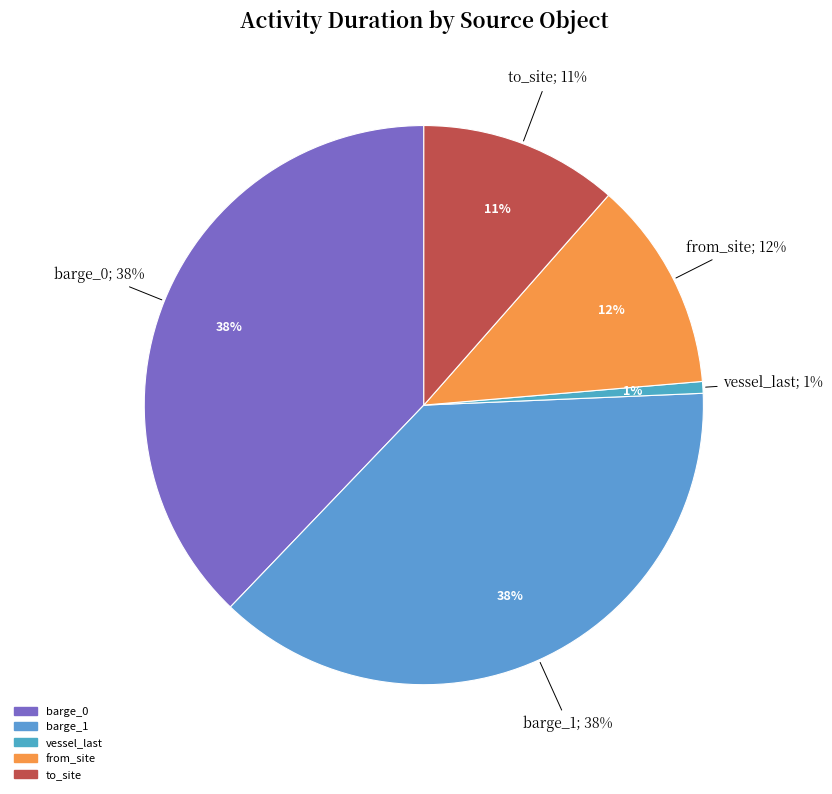

Count the number of slices in the pie.

5